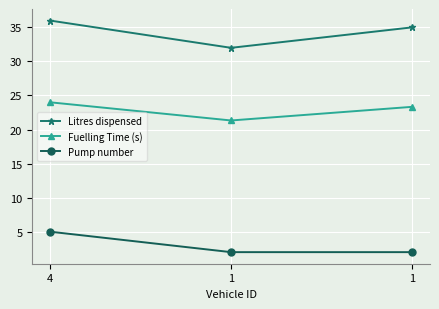

Which category has the highest value across all series?

4